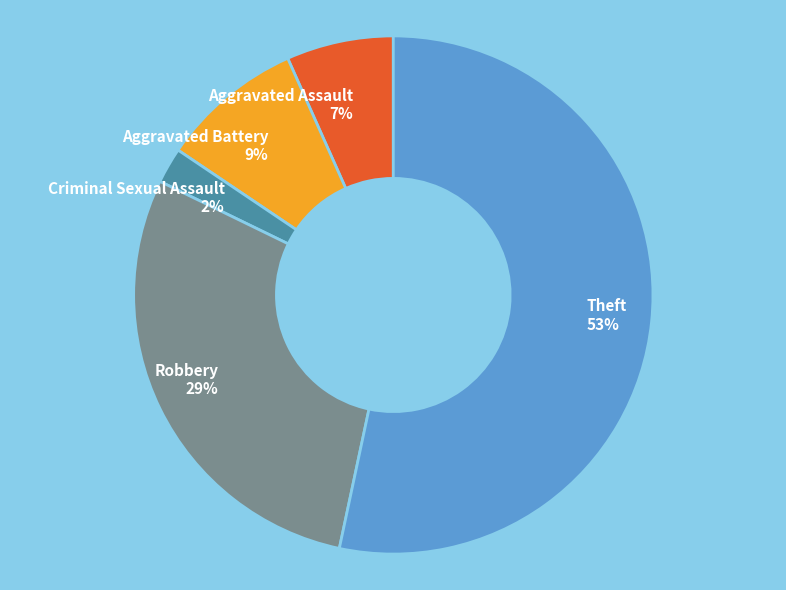

What is the ratio of the value at Aggravated Battery to the value at Theft?

0.2